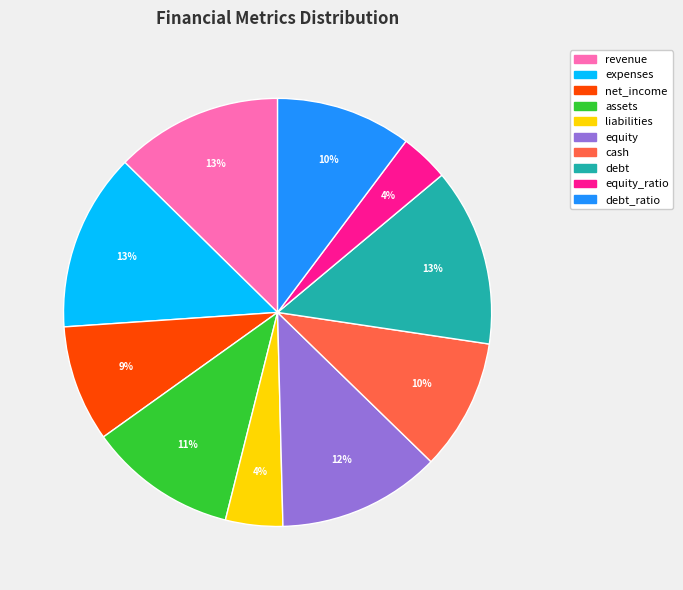

How many segments does this pie chart have?

10